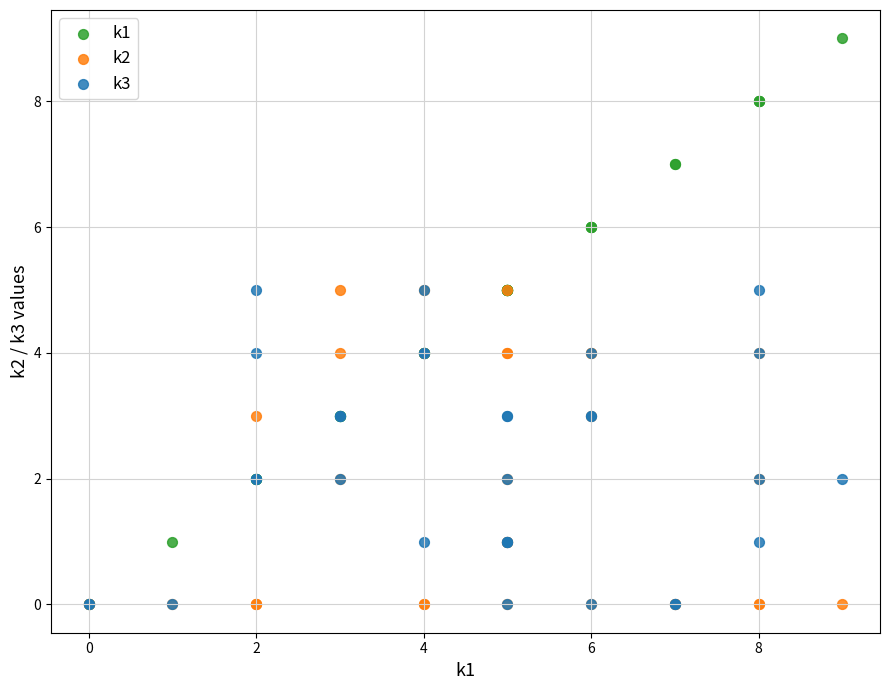

What are all the series names shown in the legend?

k1, k2, k3